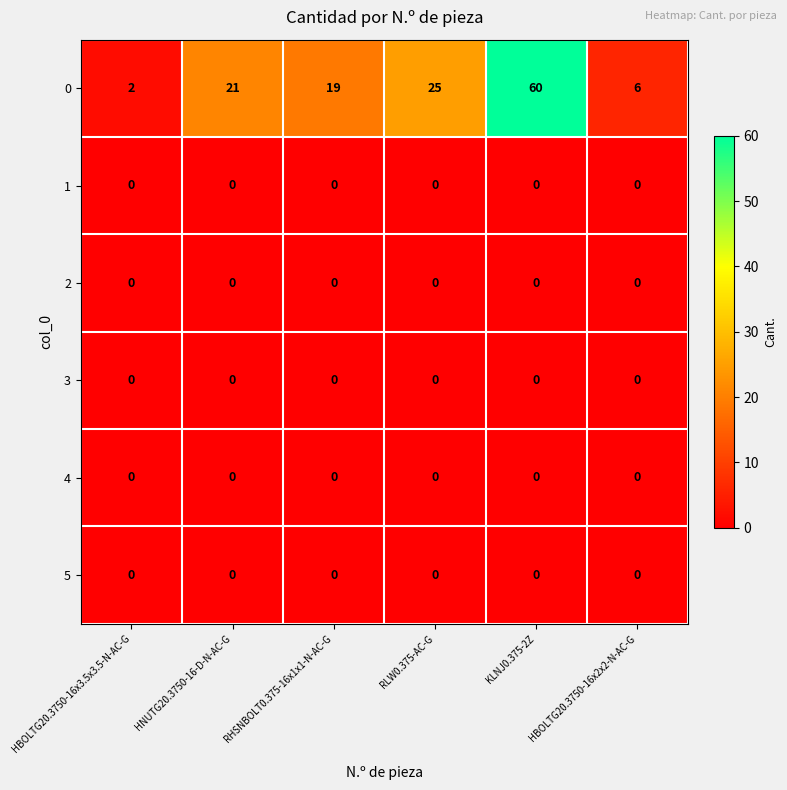

The value of 2 at HBOLTG20.3750-16x2x2-N-AC-G is 0. True or false?

True